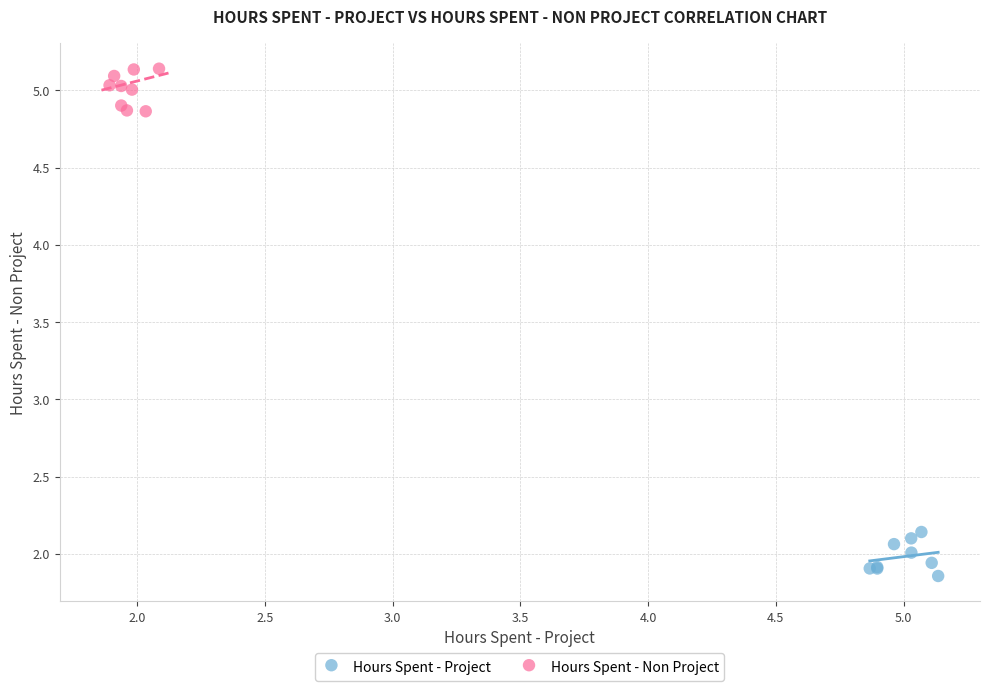

Which series reaches the minimum Y coordinate?

Hours Spent - Project